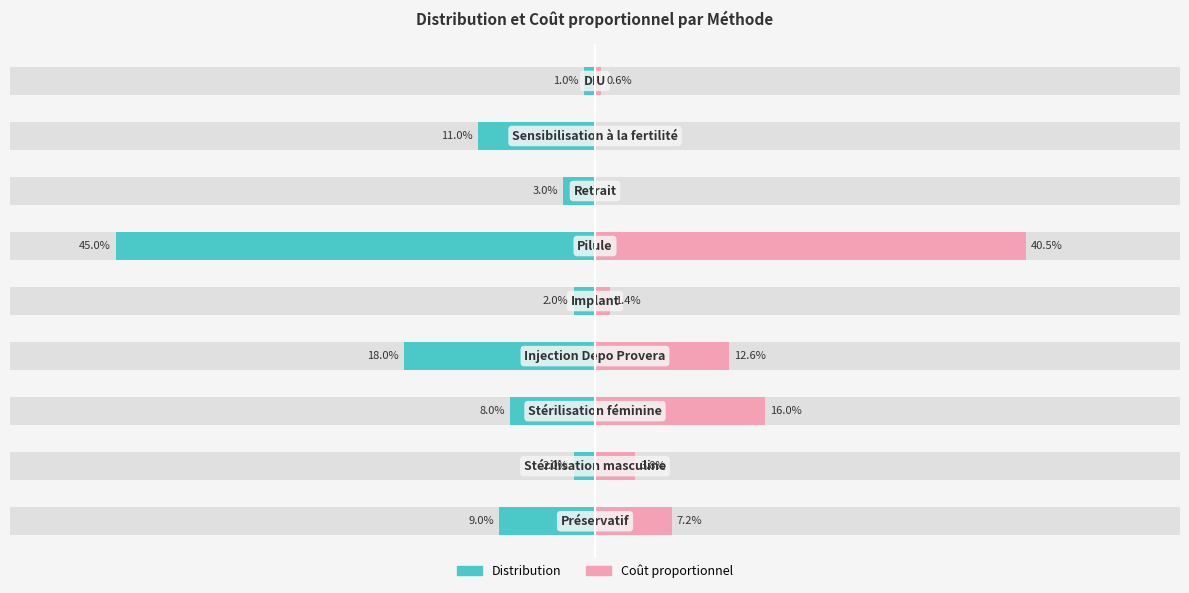

Reading right to left, transcribe all the data shown in this chart.

Distribution: 8=-0.0	7=-0.1	6=-0.0	5=-0.5	4=-0.0	3=-0.2	2=-0.1	1=-0.0	0=-0.1
Coût proportionnel: 8=0.0	7=0.0	6=0.0	5=0.4	4=0.0	3=0.1	2=0.2	1=0.0	0=0.1